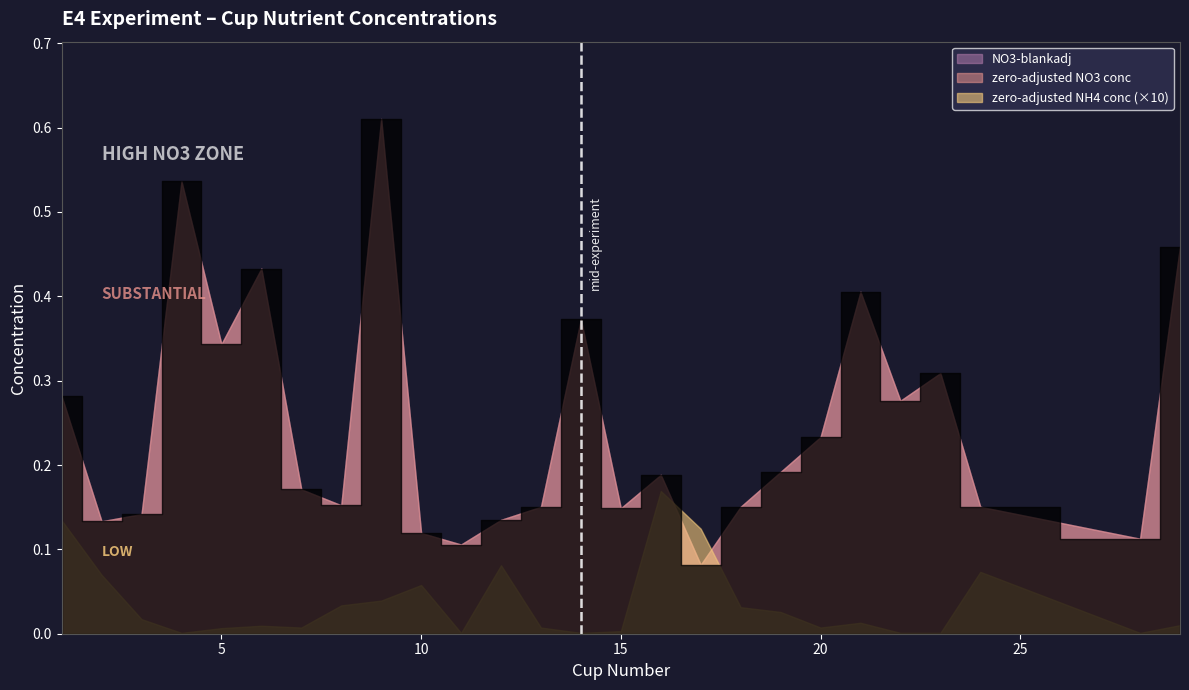

Which label corresponds to the largest value in the chart?

9